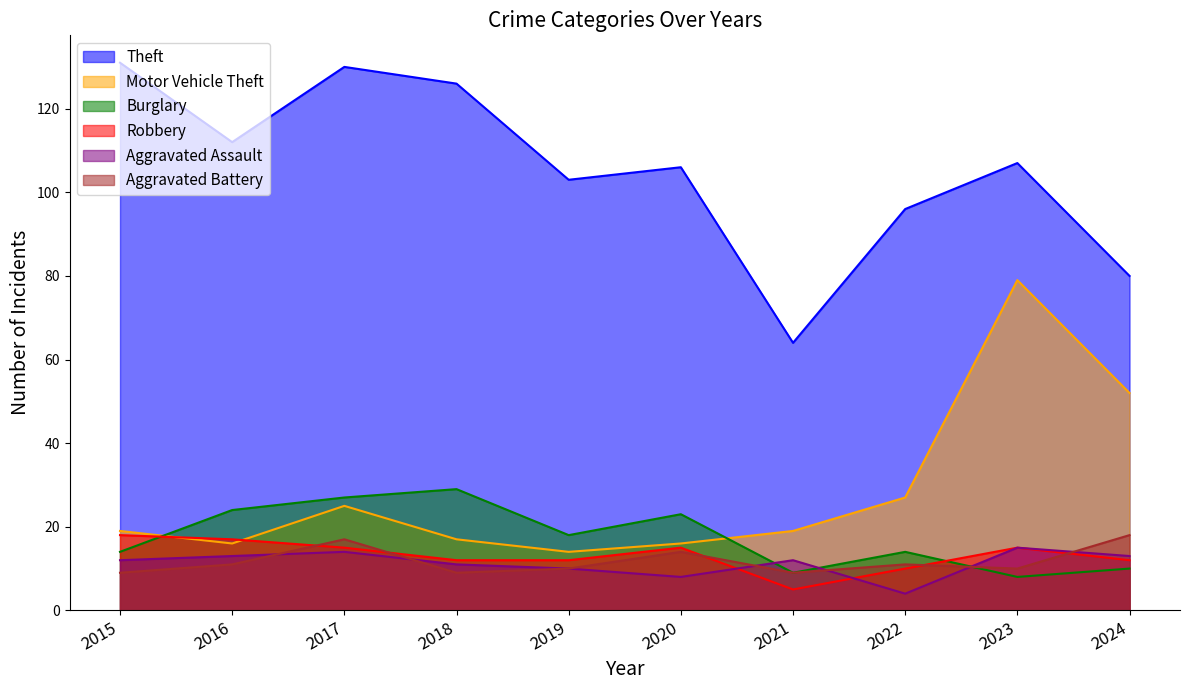

True or false: Aggravated Assault has a value of 22 at 2016.

False